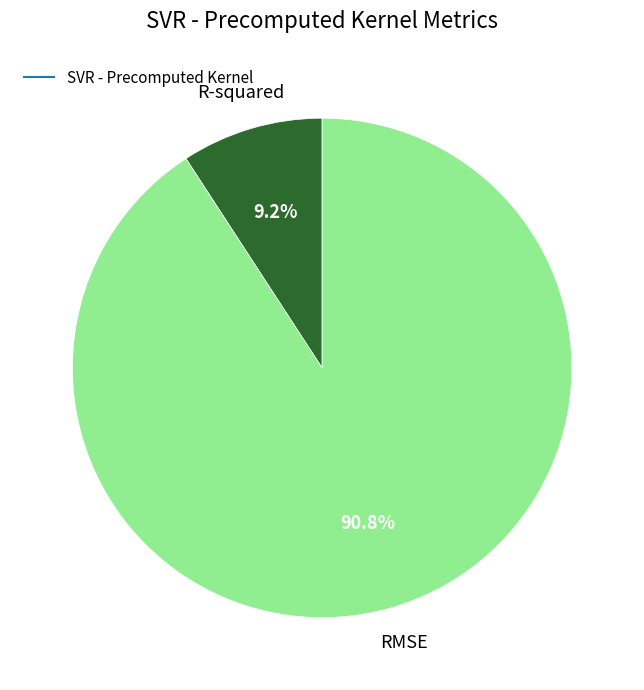

How many segments does this pie chart have?

2